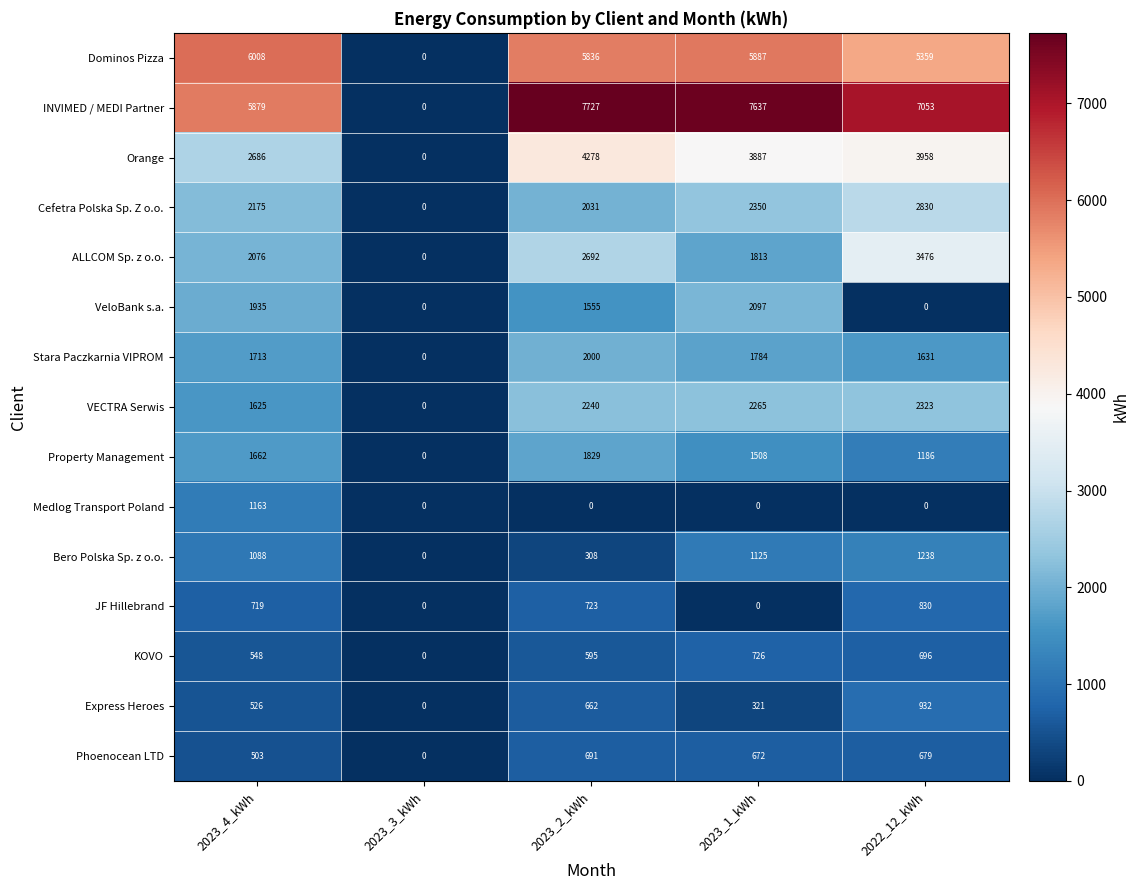

At how many categories does at least one series exceed 1102?

4